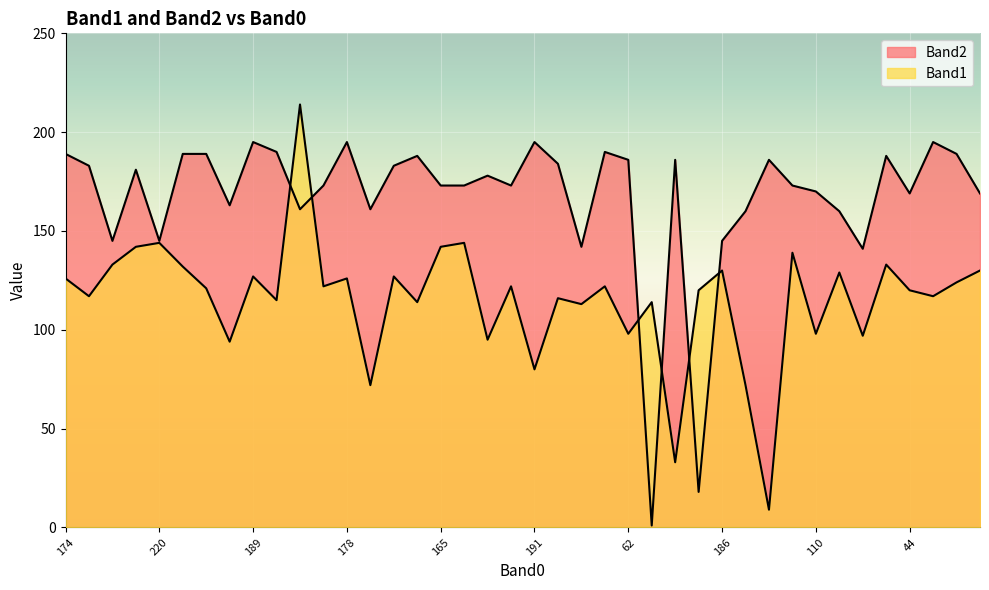

Reading left to right, extract all data points from this chart.

Band1: 126	117	133	142	144	132	121	94	127	115	214	122	126	72	127	114	142	144	95	122	80	116	113	122	98	114	33	120	130	72	9	139	98	129	97	133	120	117	124	130
Band2: 189	183	145	181	145	189	189	163	195	190	161	173	195	161	183	188	173	173	178	173	195	184	142	190	186	1	186	18	145	160	186	173	170	160	141	188	169	195	189	169